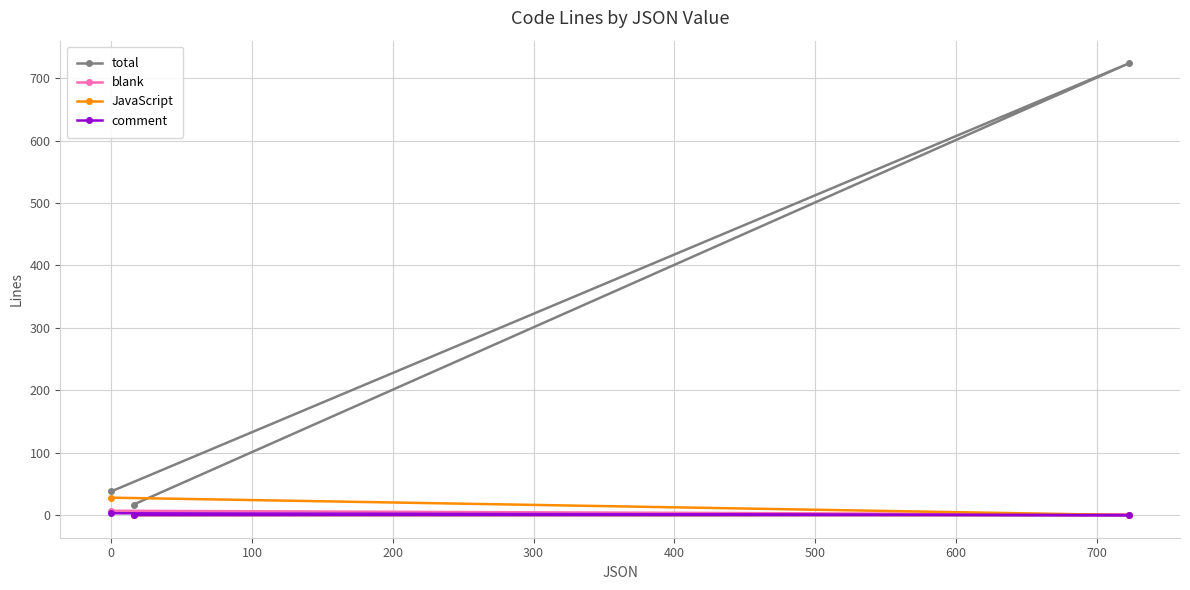

Which series has the largest range (max minus min)?

total